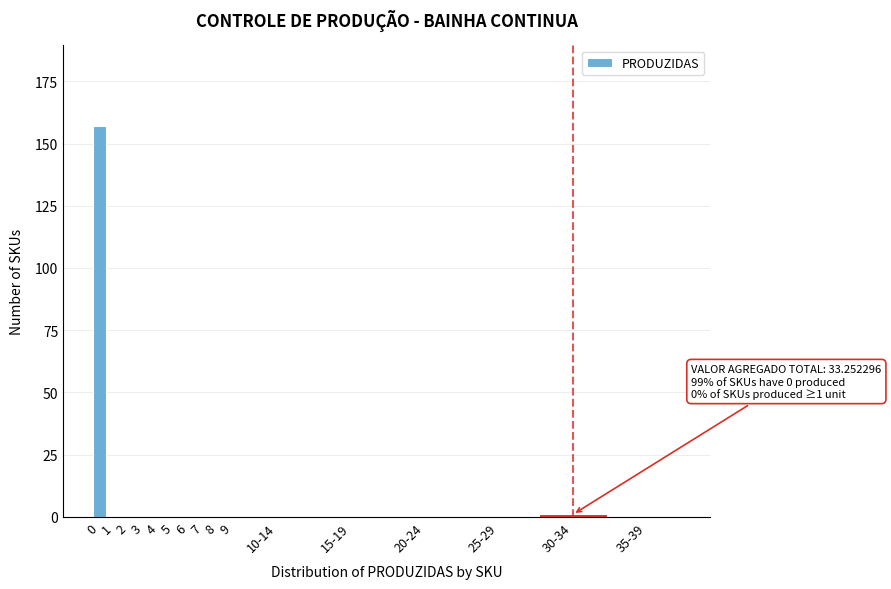

Reading left to right, list all the values displayed in this chart.

0=157	1=0	2=0	3=0	4=0	5=0	6=0	7=0	8=0	9=0	10-14=0	15-19=0	20-24=0	25-29=0	30-34=1	35-39=0